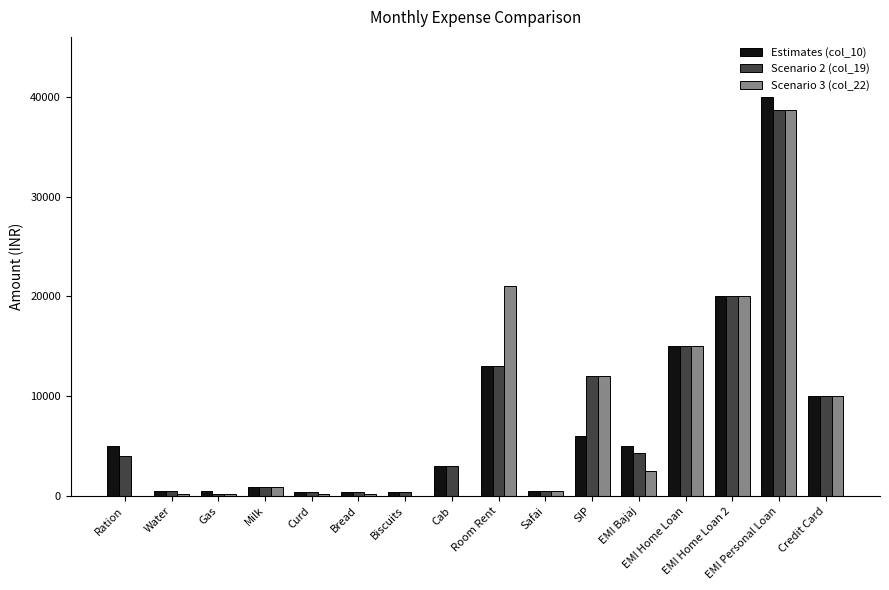

What is the maximum value shown in the chart?

40000